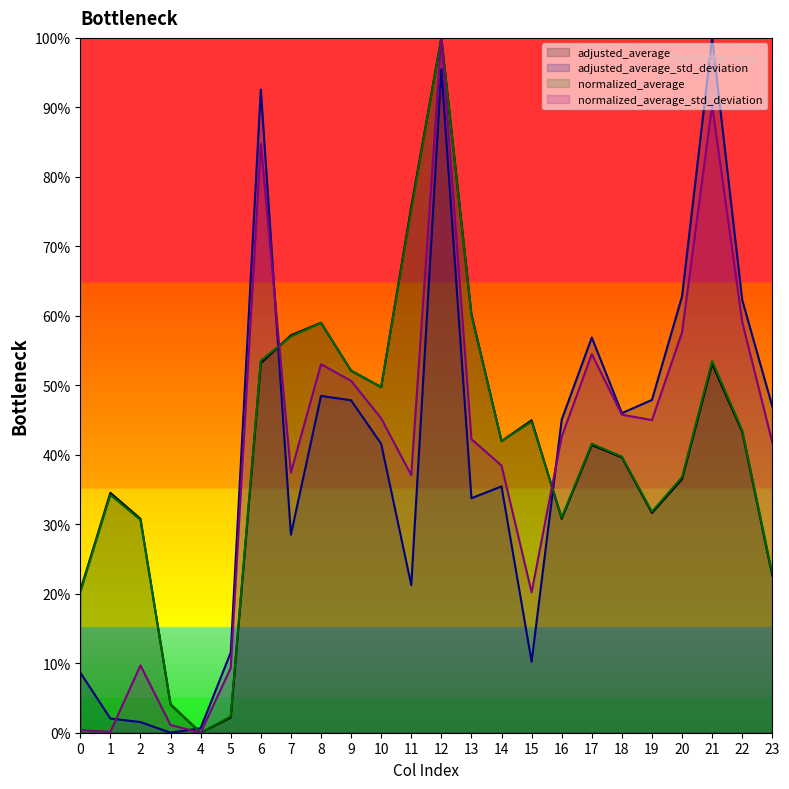

At which label does adjusted_average first exceed 41?

6